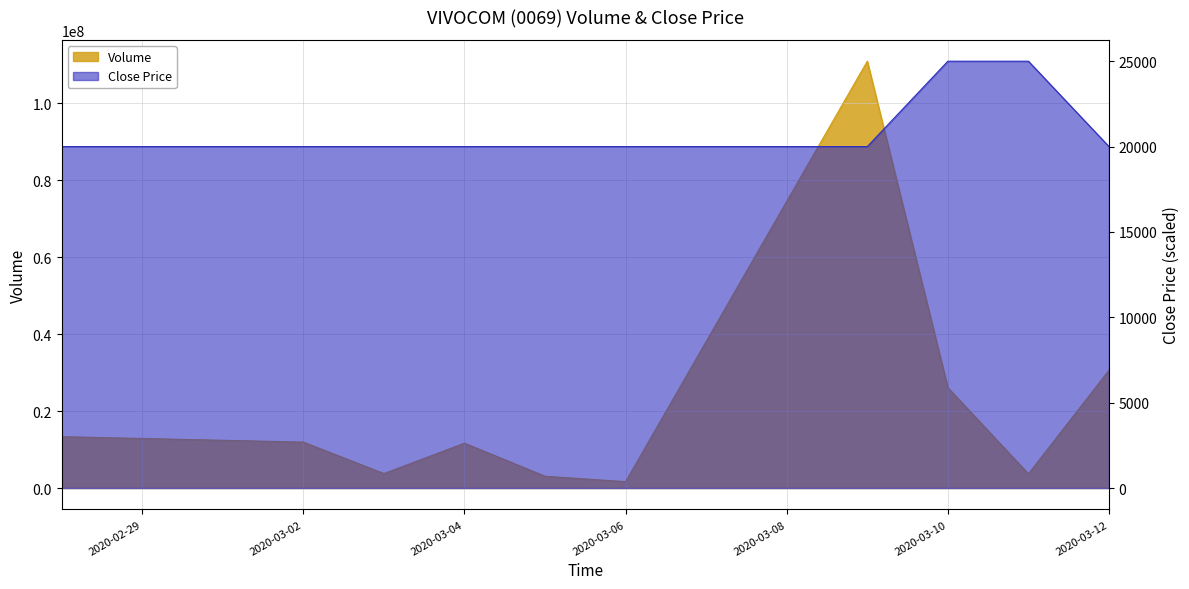

At which label does Close reach its minimum?

2020-02-28